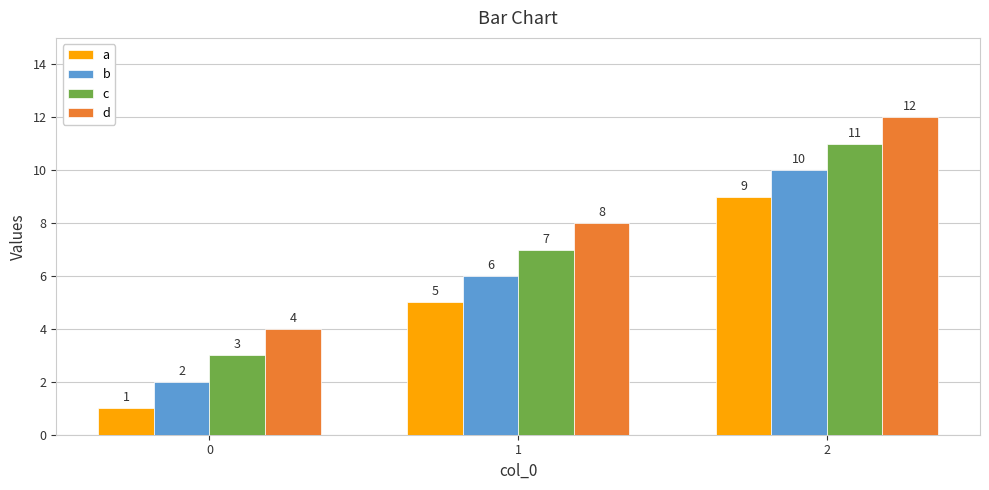

Count the c values in the range 3 to 11.

3